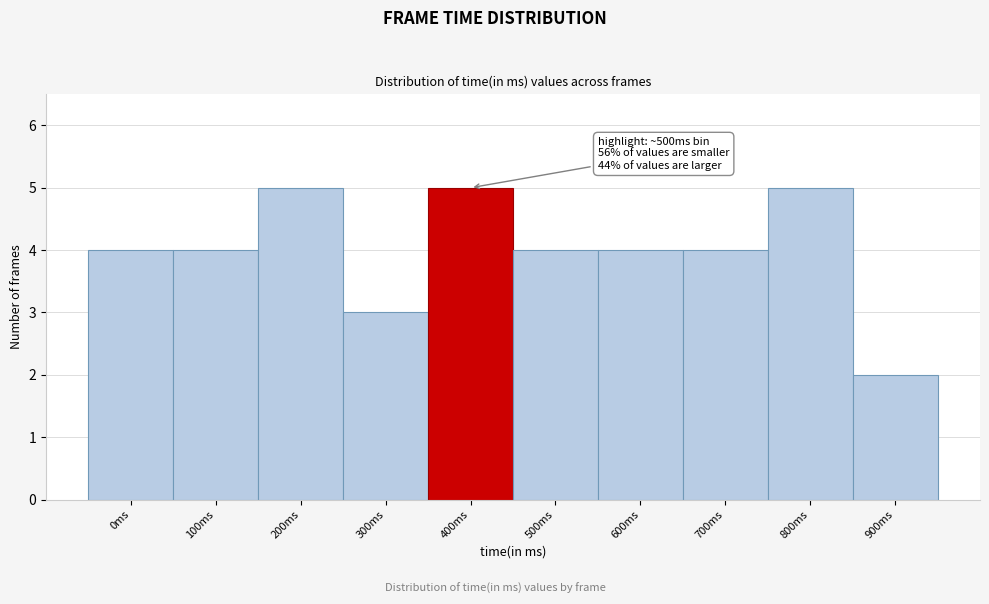

Reading left to right, what are all the values shown in this chart?

4	4	5	3	5	4	4	4	5	2